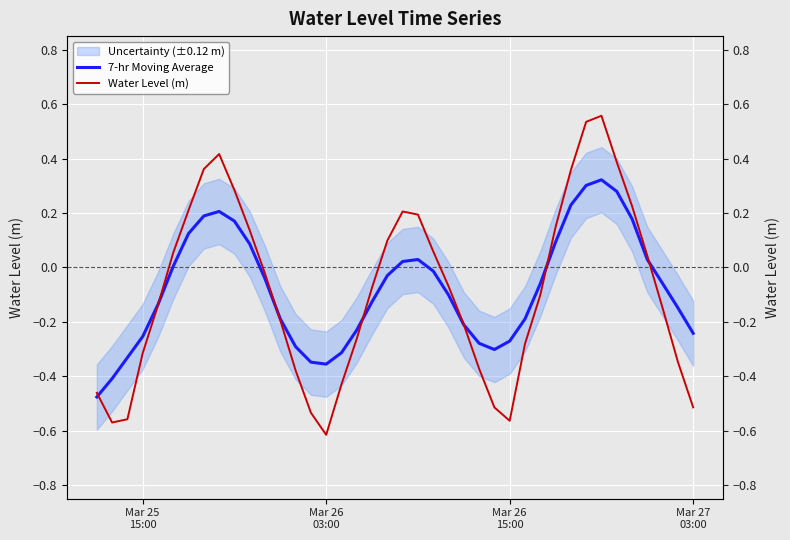

What is the value of the 7-hr Moving Average point at the 11th from the left?

0.1